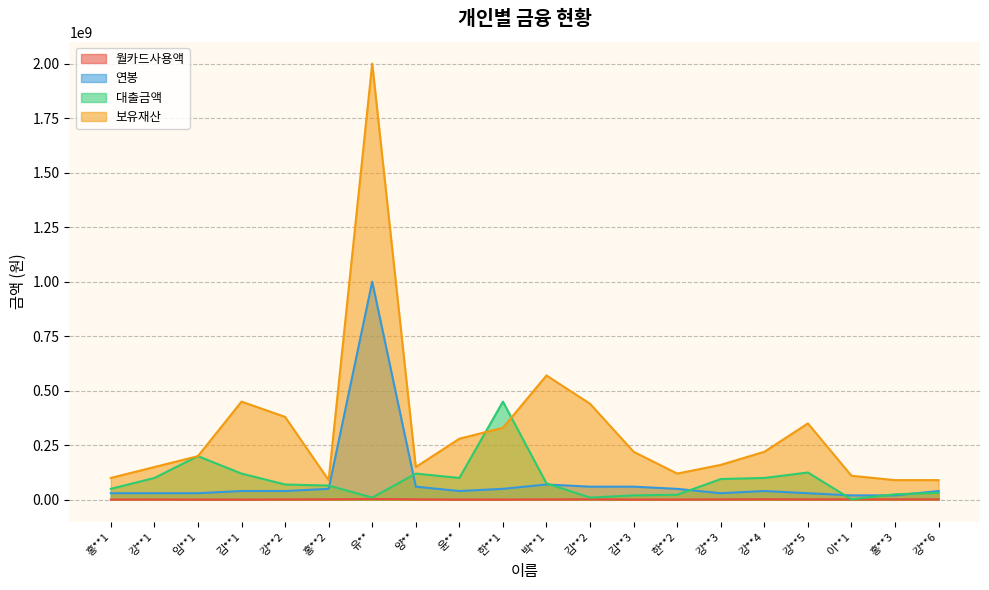

What are all the series names shown in the legend?

월카드사용액, 연봉, 대출금액, 보유재산